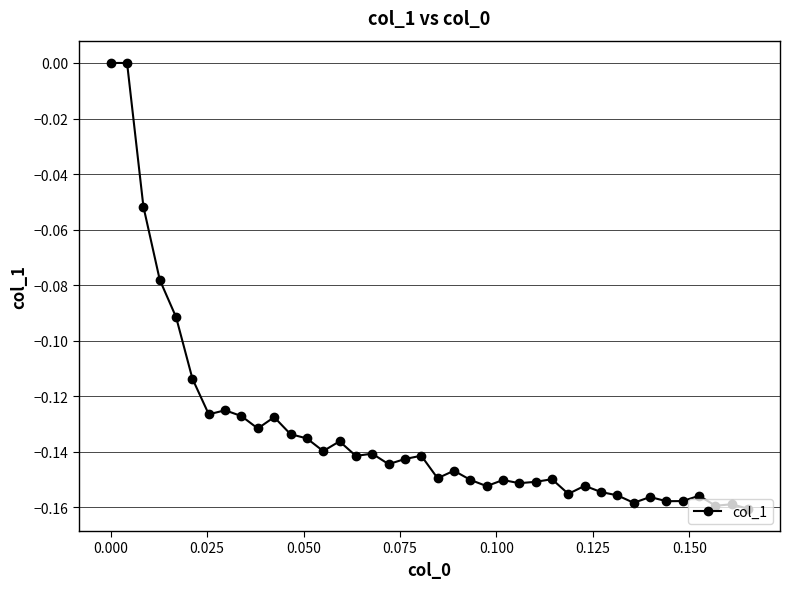

What is the sum of all values?

-5.3